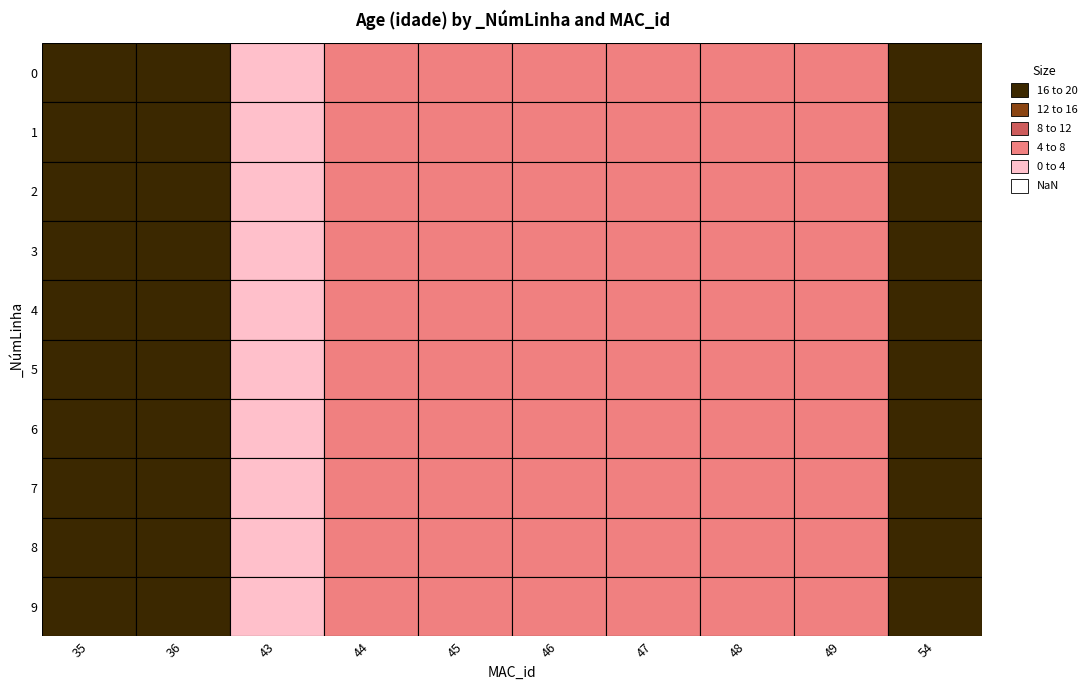

Reading right to left, what are all the values shown in this chart?

0: 19	4	4	4	4	4	4	0	20	20
1: 19	4	4	4	4	4	4	0	20	20
2: 19	4	4	4	4	4	4	0	20	20
3: 19	4	4	4	4	4	4	0	20	20
4: 19	4	4	4	4	4	4	0	20	20
5: 19	4	4	4	4	4	4	0	20	20
6: 19	4	4	4	4	4	4	0	20	20
7: 19	4	4	4	4	4	4	0	20	20
8: 19	4	4	4	4	4	4	0	20	20
9: 19	4	4	4	4	4	4	0	20	20